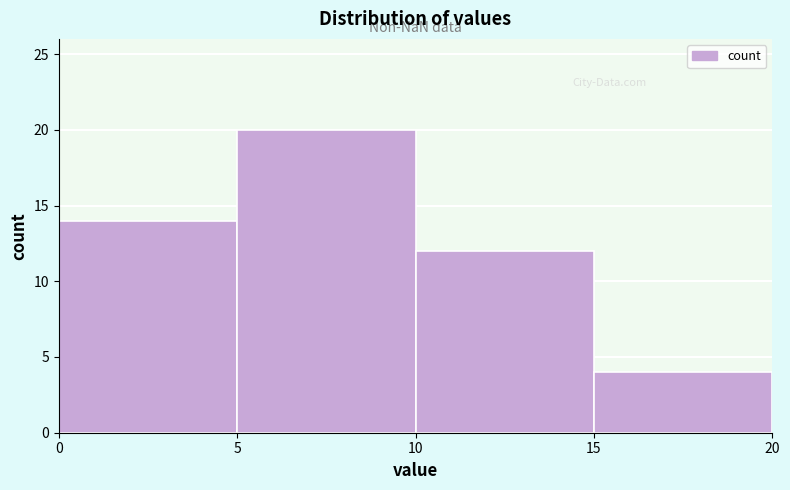

Reading left to right, list every bar in this chart as the range it spans on the x-axis followed by its height. The values are not printed on the chart, so give them approximately, as read against the axis.

0 to 5: 14
5 to 10: 20
10 to 15: 12
15 to 20: 4